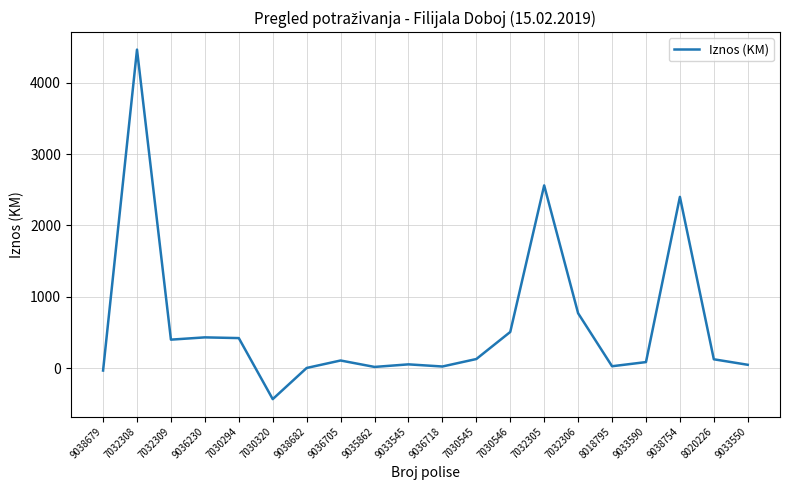

What is the ratio of the value at 7032305 to the value at 9033545?

47.4